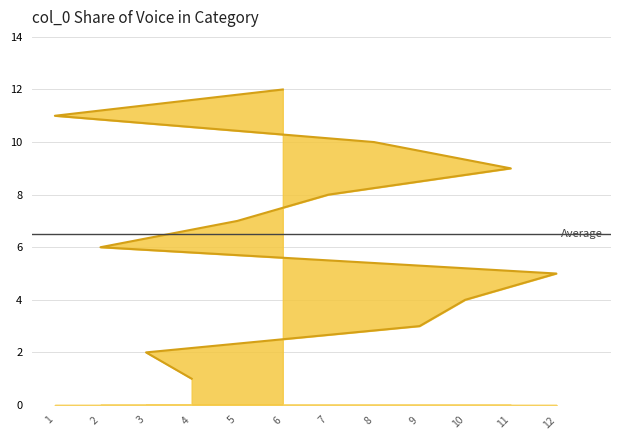

Reading right to left, transcribe all the data shown in this chart.

6=12	1=11	8=10	11=9	7=8	5=7	2=6	12=5	10=4	9=3	3=2	4=1